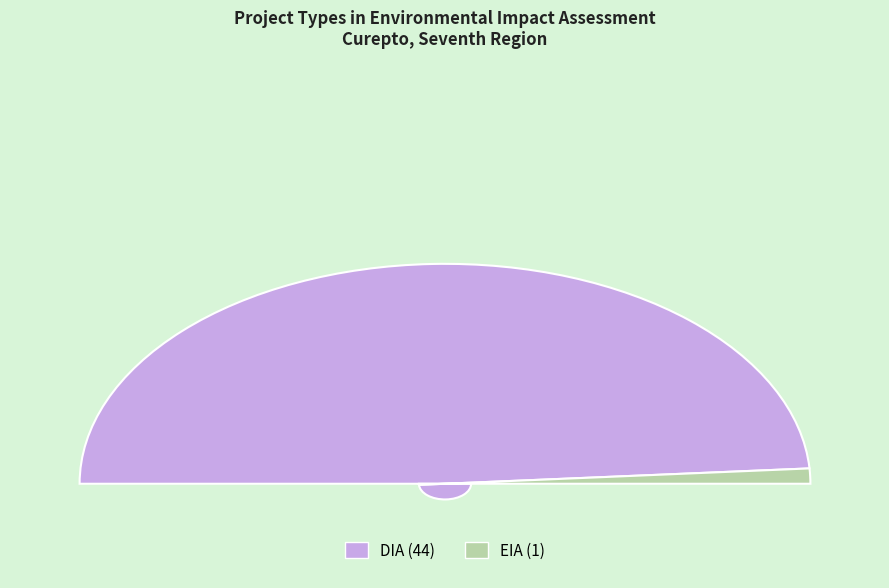

Combined, do EIA and DIA account for over 50%?

Yes